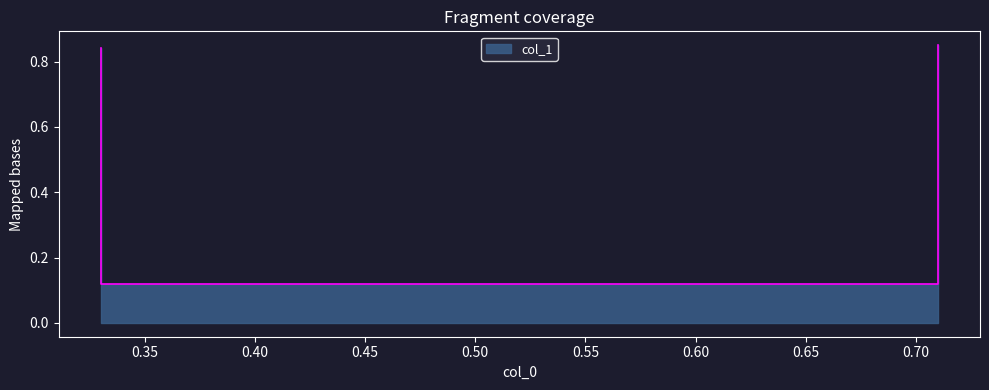

How many lines are shown in the chart?

1